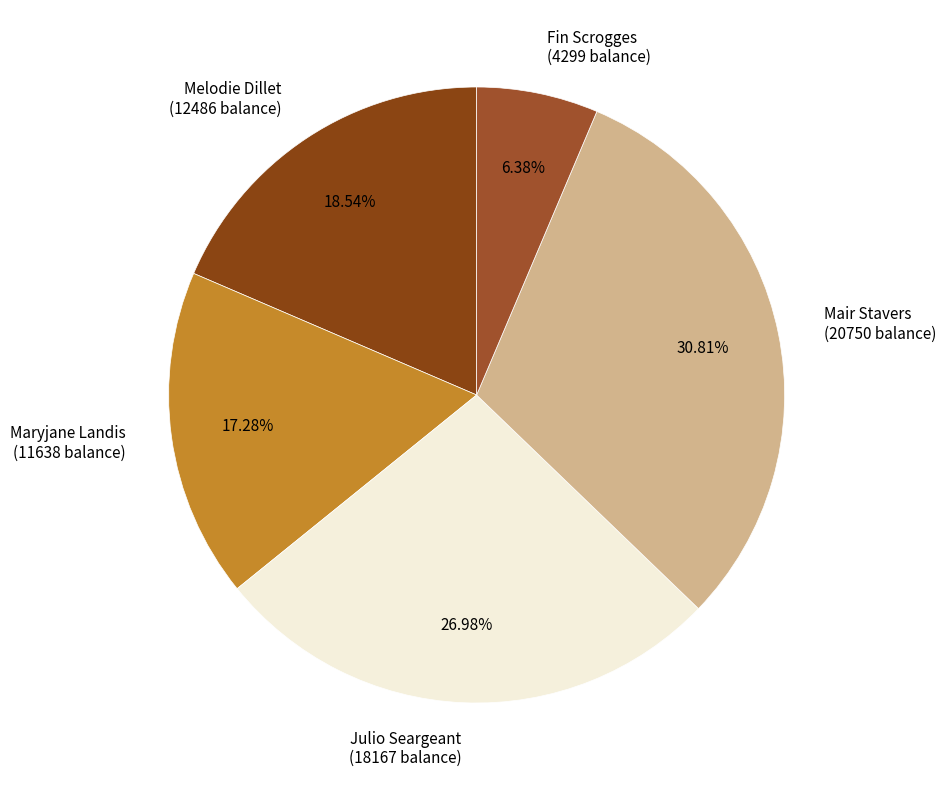

Is there a majority slice in this chart?

No